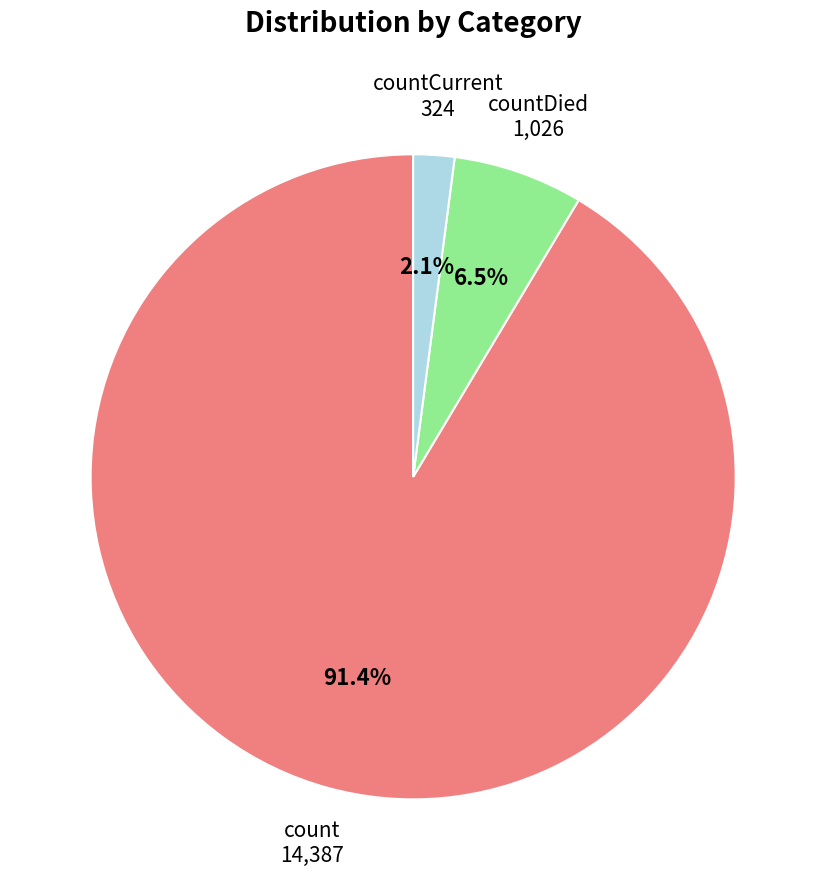

Is there a majority slice in this chart?

Yes